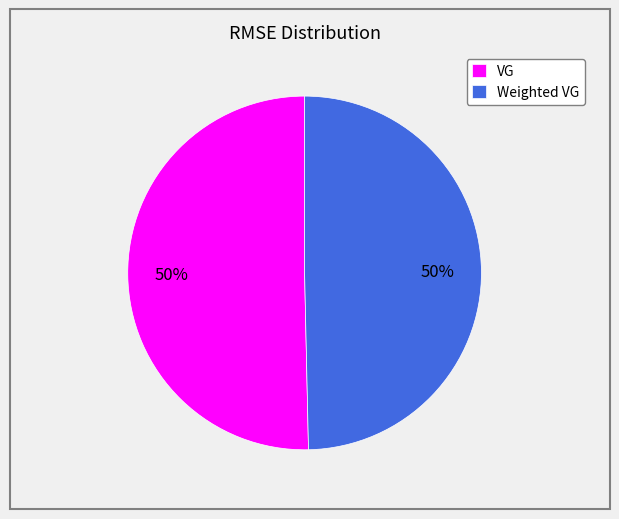

To the nearest percent, what portion does VG represent?

50%